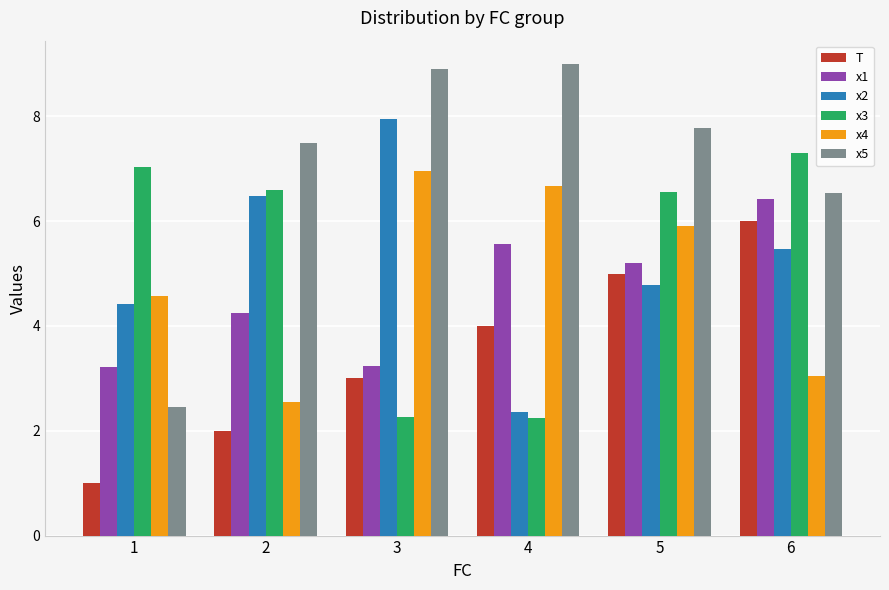

Which series changed the most between 1 and 2?

x5